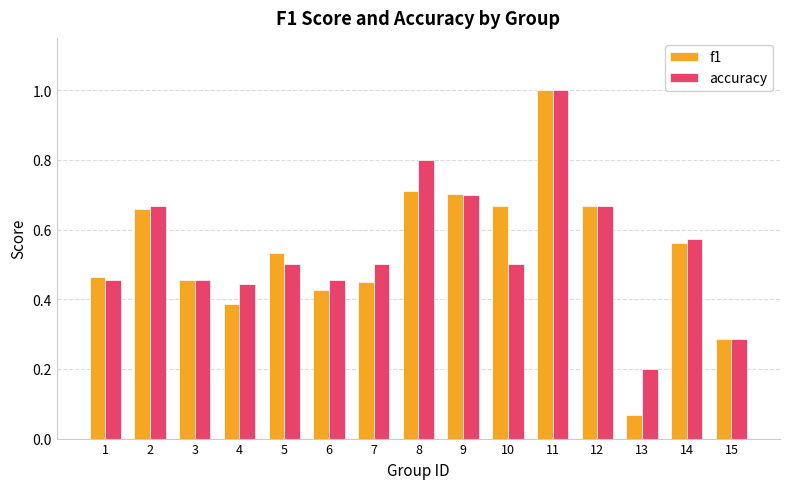

Is it true that accuracy equals 0.8 at 8?

True